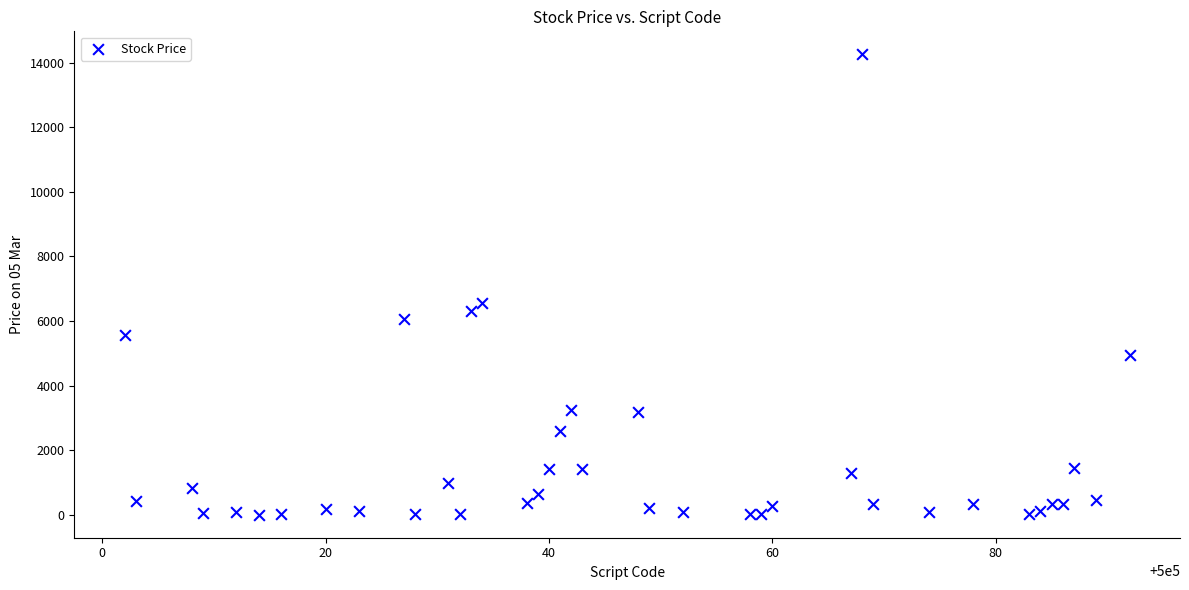

What is the range of X values (max minus min)?

90.0